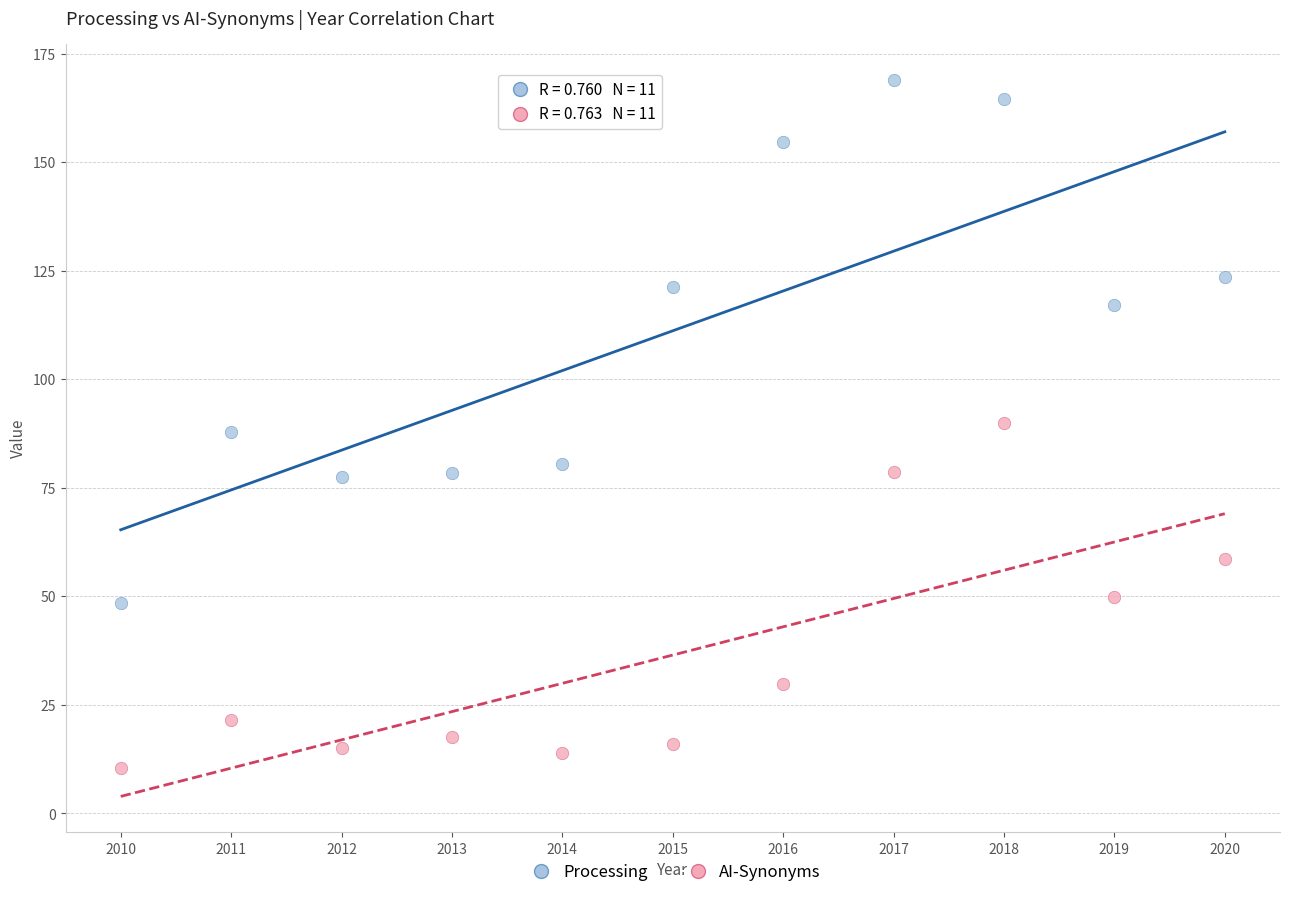

Which series has the widest spread of Y values?

Processing